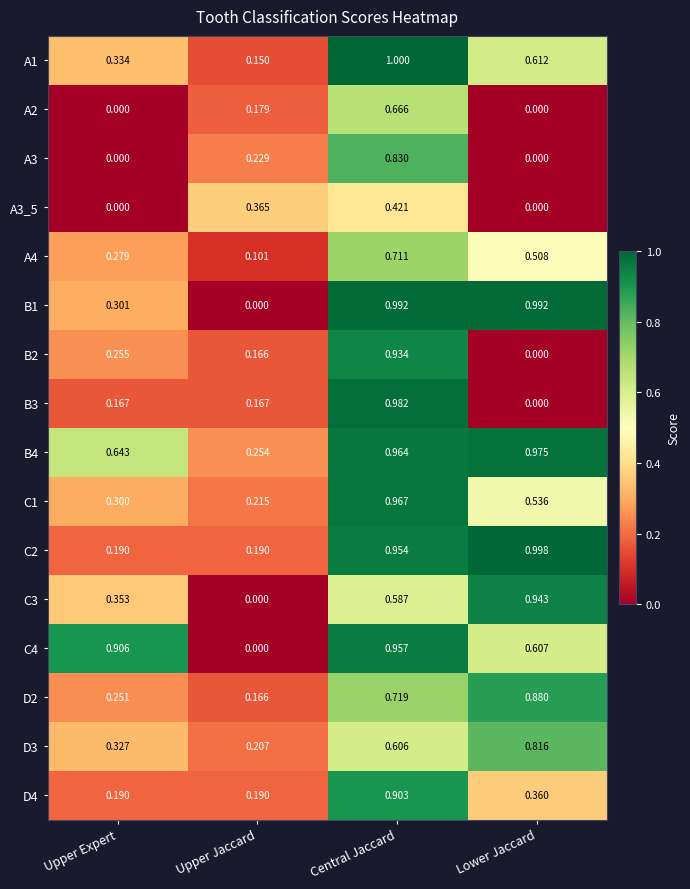

Which category has the highest value across all series?

Central Jaccard